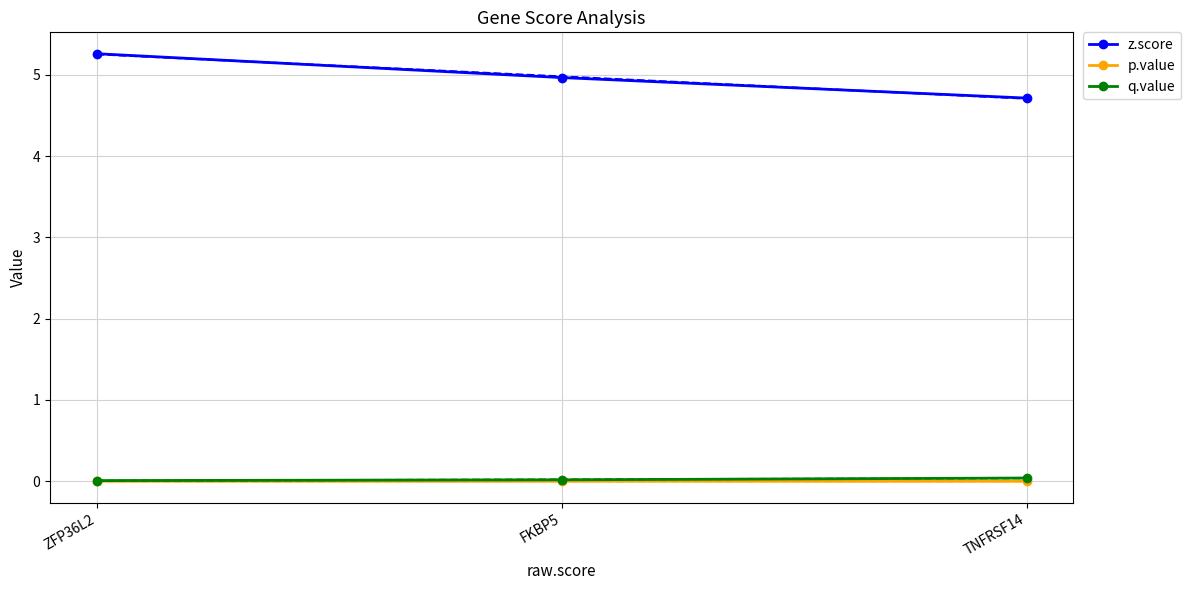

Reading left to right, transcribe all the data shown in this chart.

z.score: ZFP36L2=5.3	FKBP5=5.0	TNFRSF14=4.7
p.value: ZFP36L2=0.0	FKBP5=0.0	TNFRSF14=0.0
q.value: ZFP36L2=0.0	FKBP5=0.0	TNFRSF14=0.0